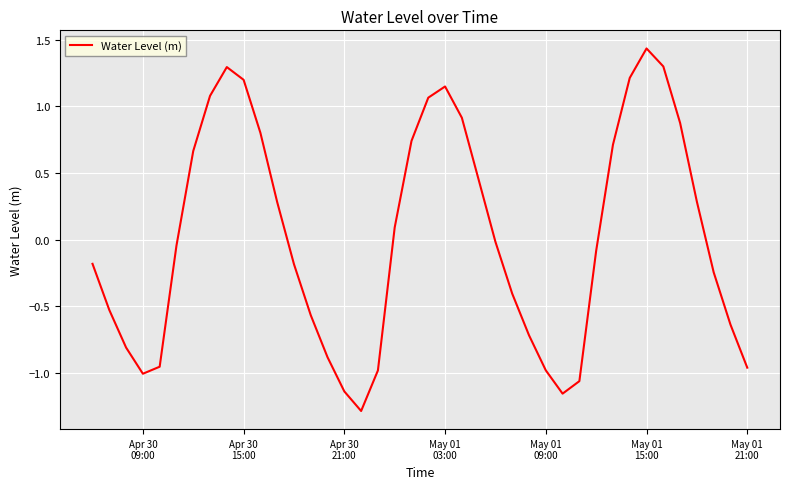

How many lines are shown in the chart?

1